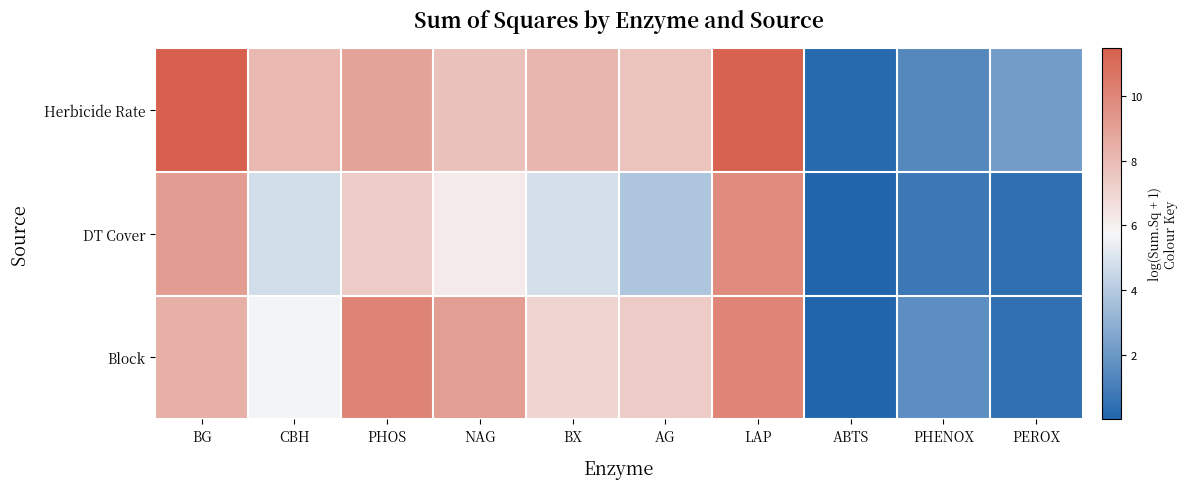

List the series in order of their peak value, highest first.

Herbicide Rate, Block, DT Cover